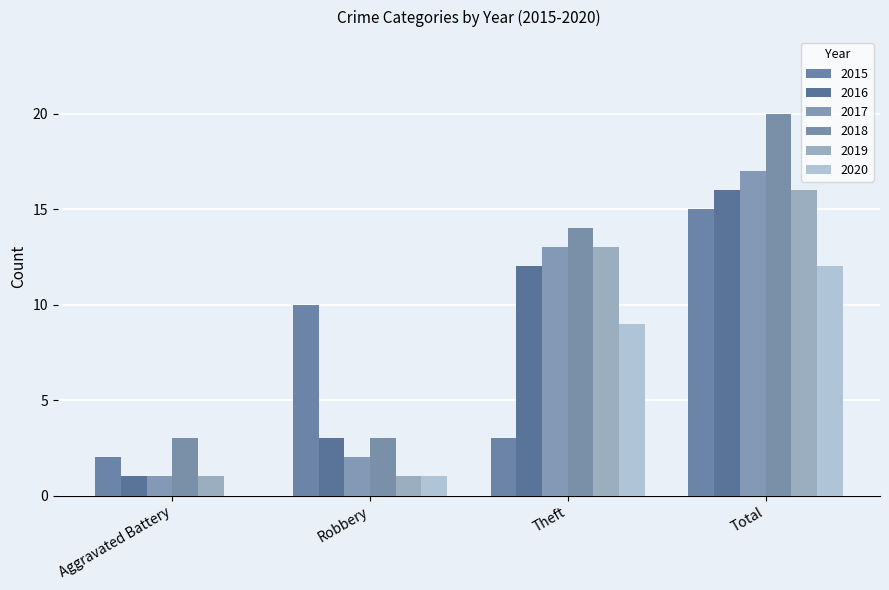

What is the label of the 3rd bar from the right?

Robbery